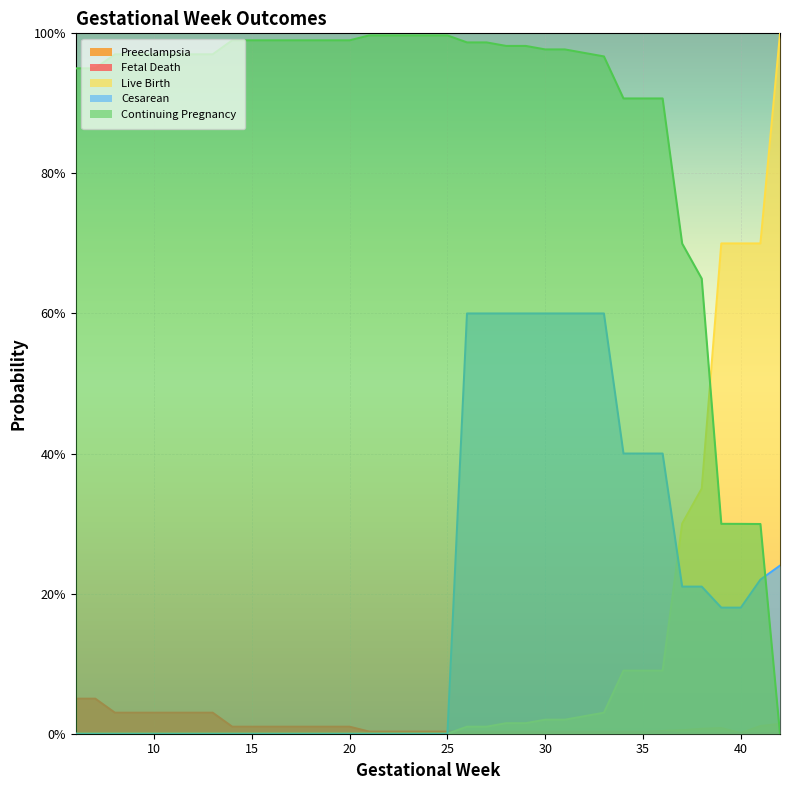

True or false: p_preeclampsia and p_livebirth cross at least once.

False